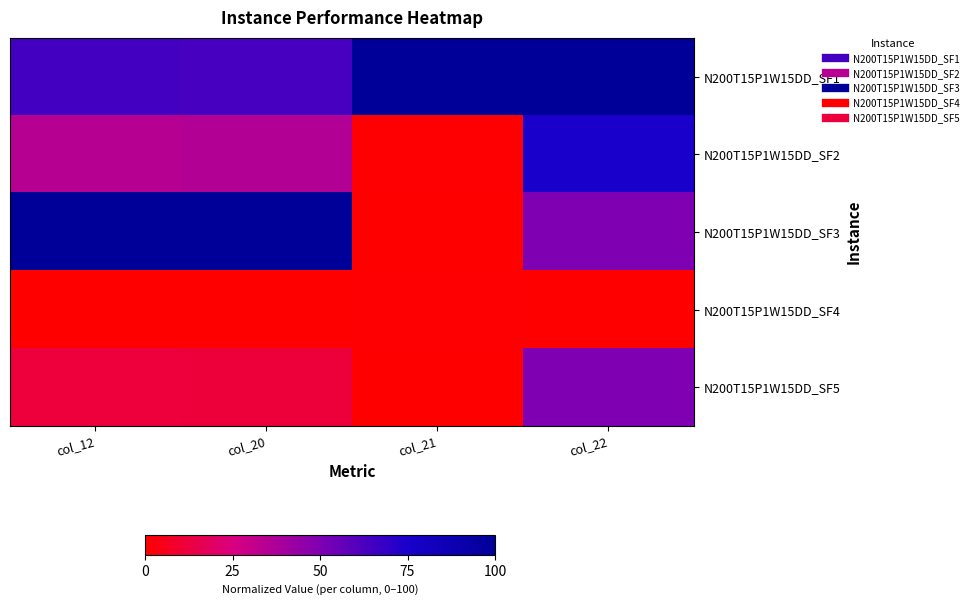

At which category is the sum across all series the highest?

col_22